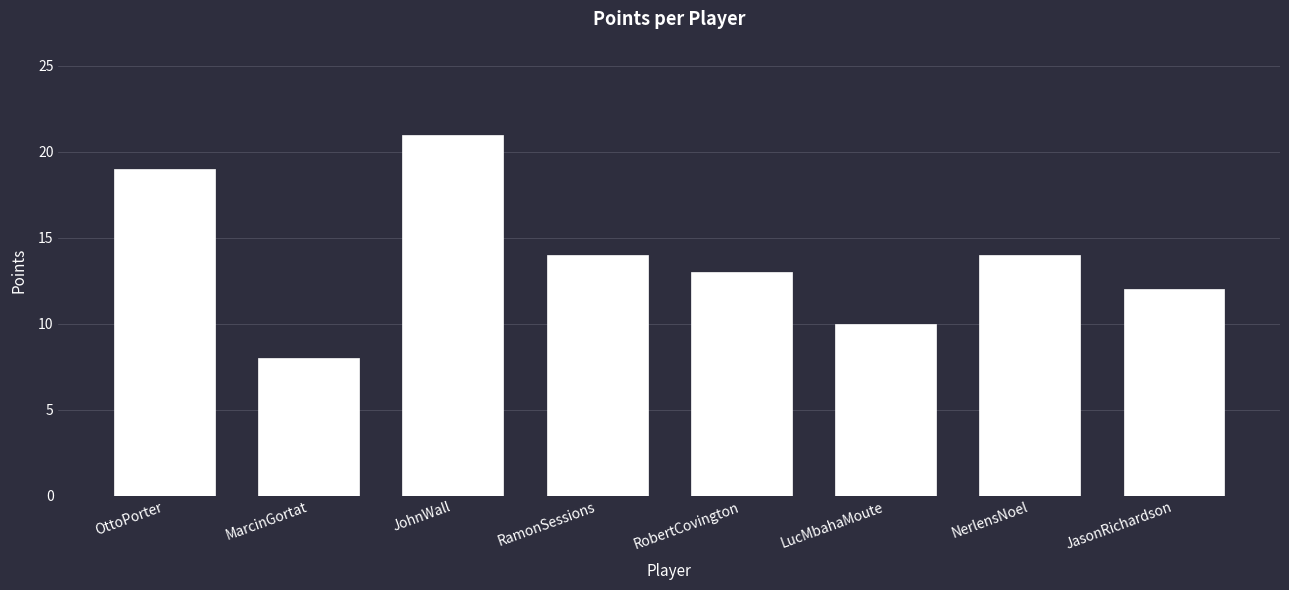

Reading left to right, list all the values displayed in this chart.

OttoPorter=19	MarcinGortat=8	JohnWall=21	RamonSessions=14	RobertCovington=13	LucMbahaMoute=10	NerlensNoel=14	JasonRichardson=12